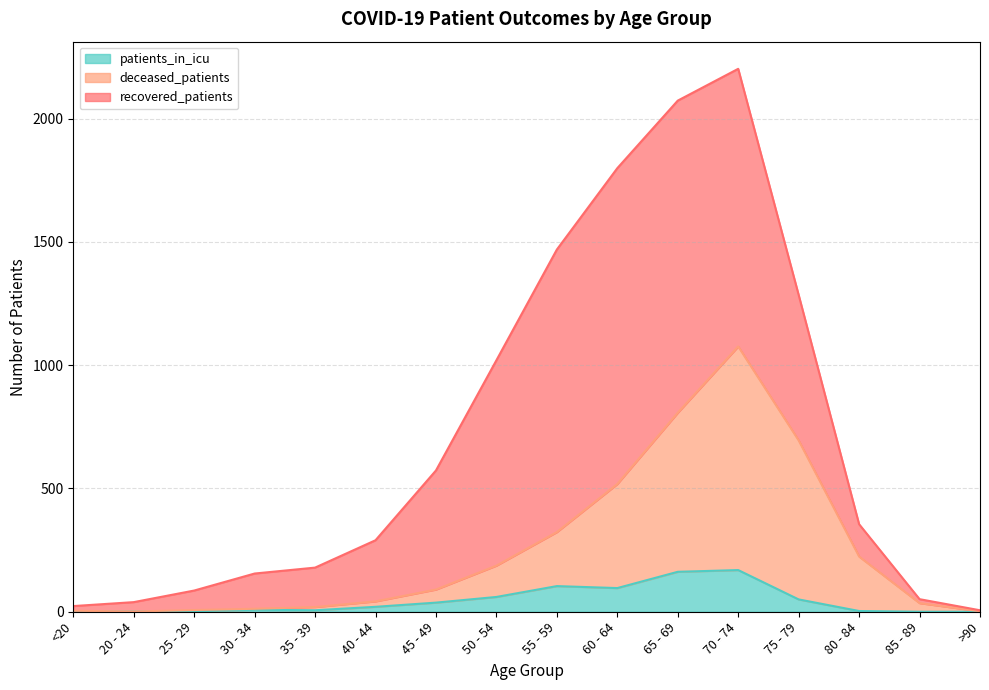

True or false: patients_in_icu has a value of 1 at <20.

True